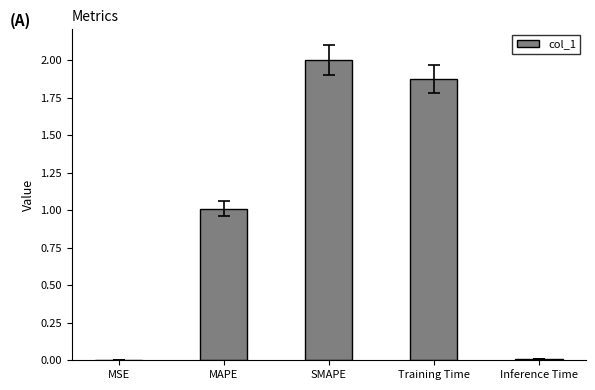

What is the change in value from MSE to SMAPE?

+2.0